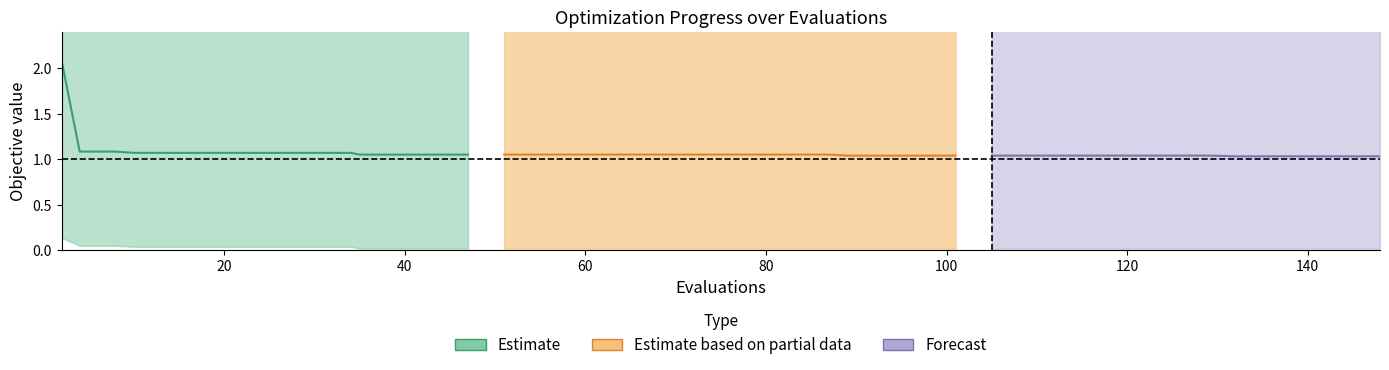

True or false: best and mean cross at least once.

False